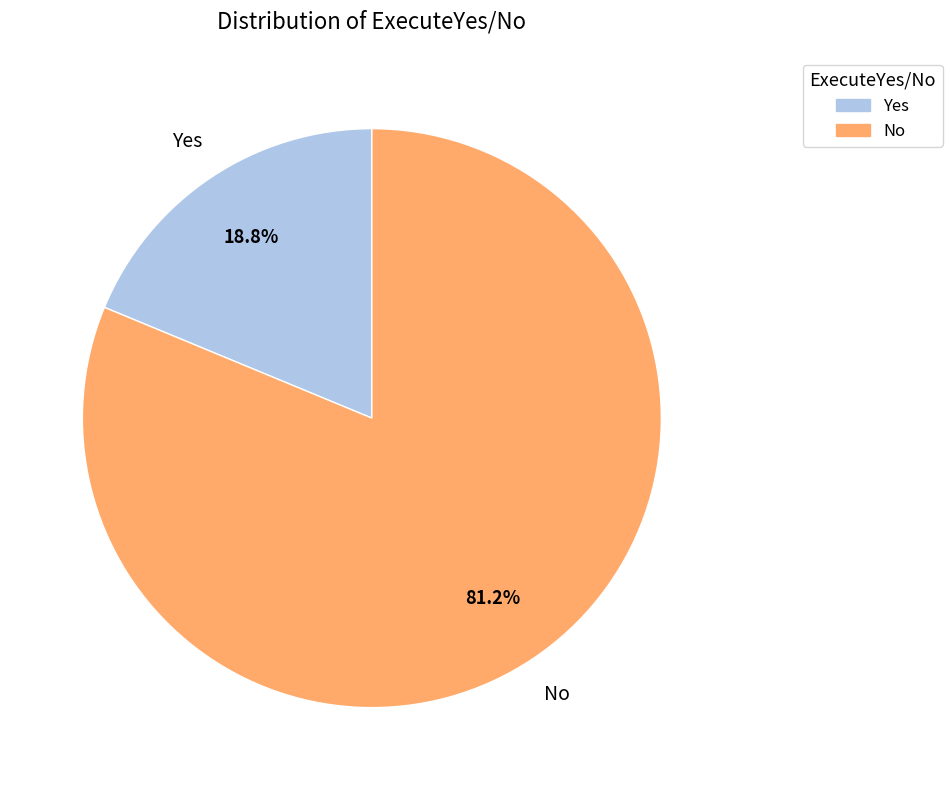

Between Yes and No, which is larger?

No